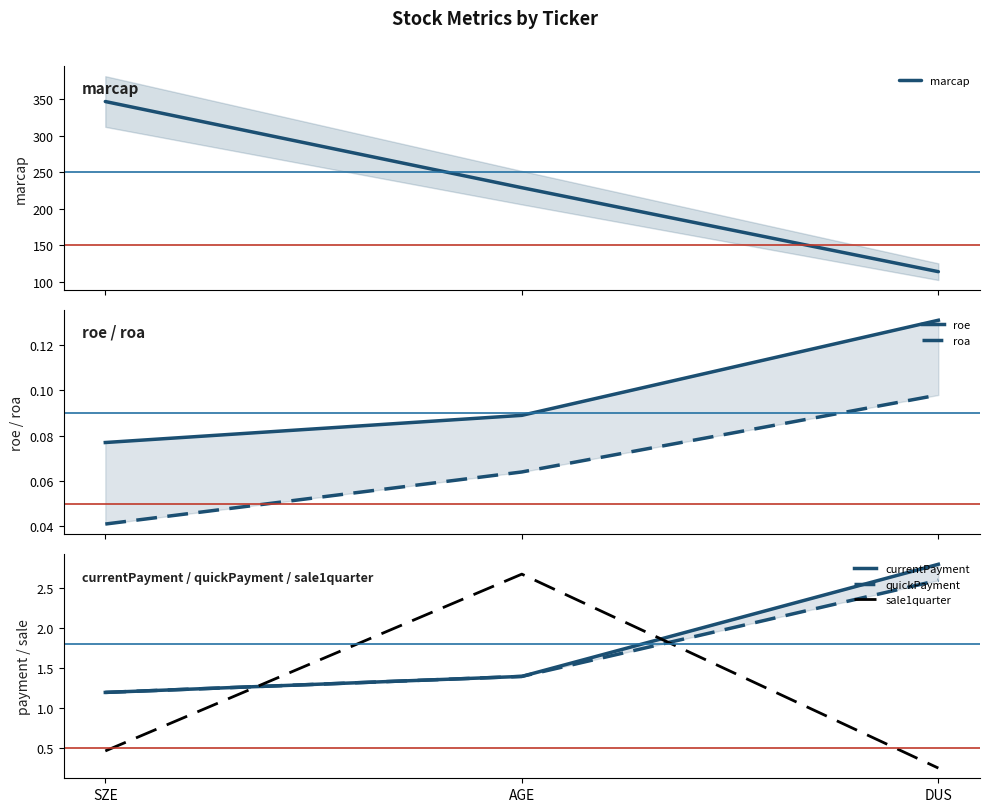

Between AGE and DUS, which is larger?

AGE